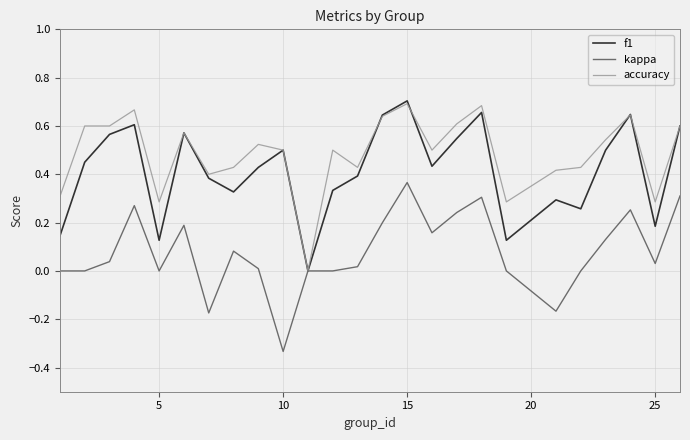

Rank the series by their average value, from lowest to highest.

kappa, f1, accuracy